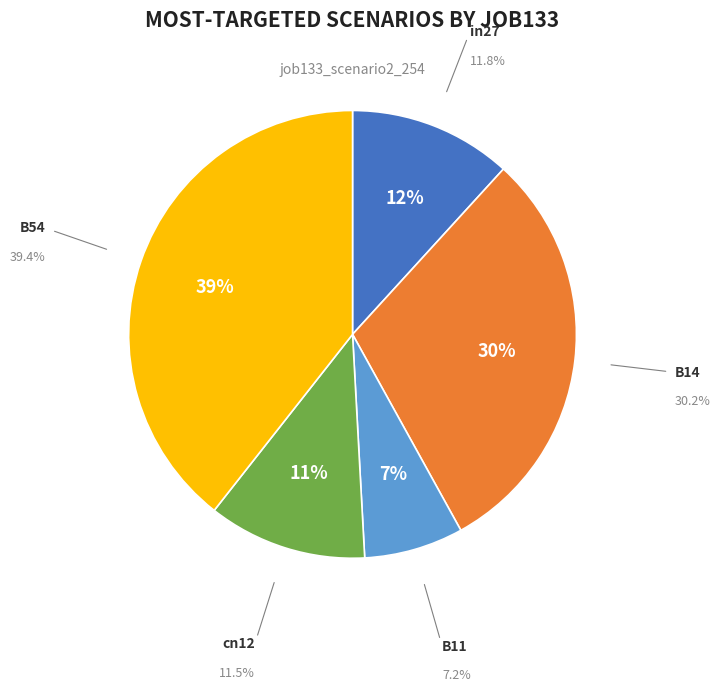

What is the smallest slice in the pie chart?

B11